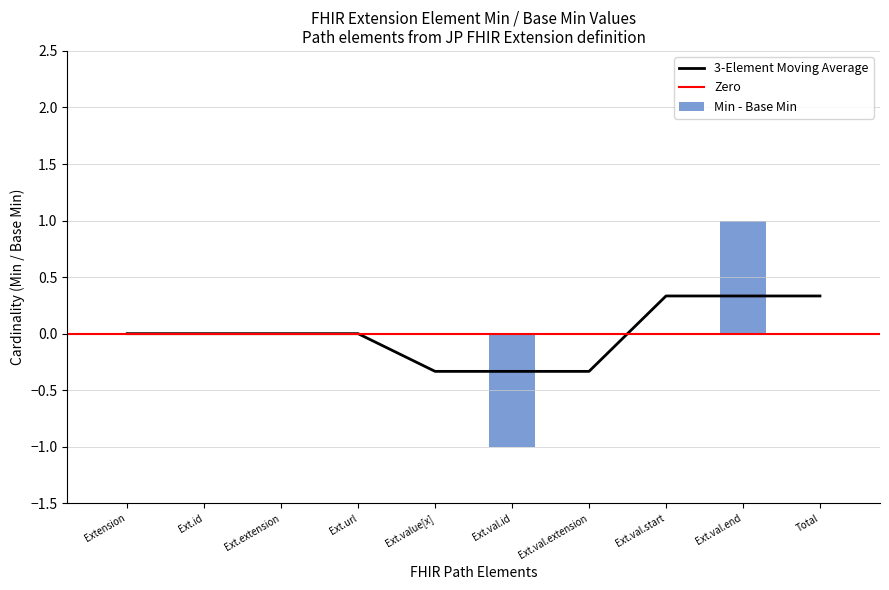

What is the maximum value shown in the chart?

1